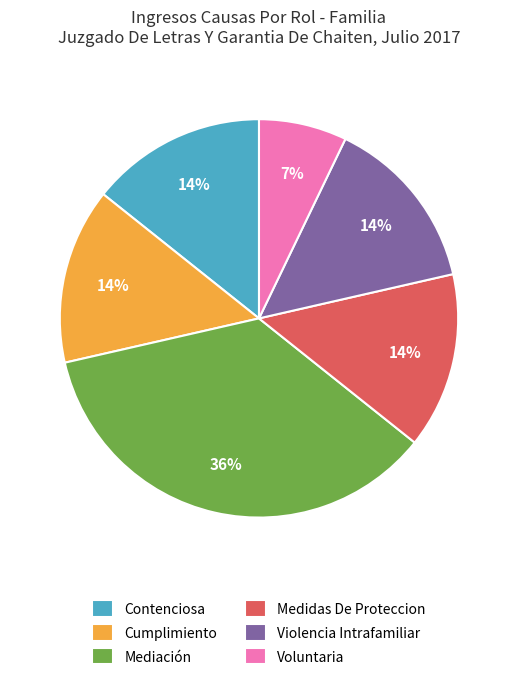

Which has a higher value, Contenciosa or Voluntaria?

Contenciosa